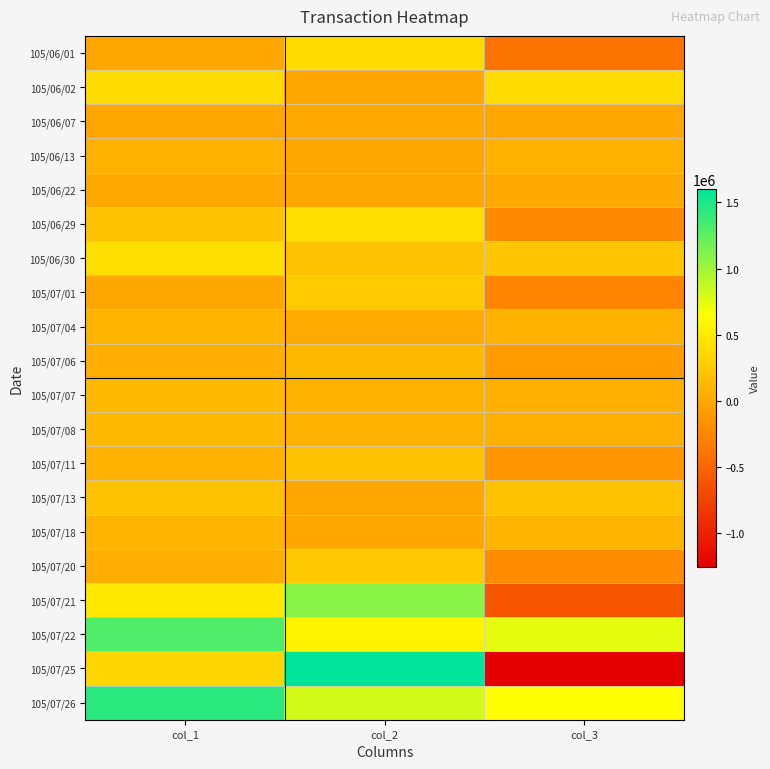

Which series has the largest range (max minus min)?

105/07/25